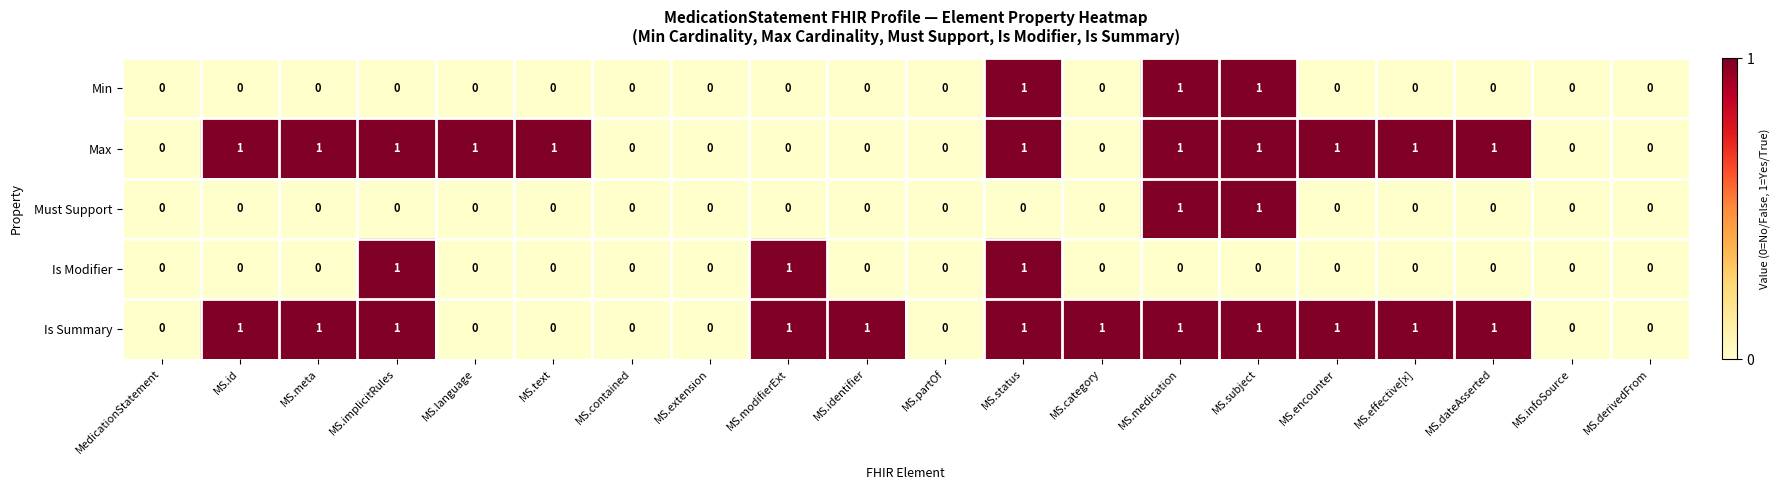

Which series has the largest total across all categories?

Is Summary